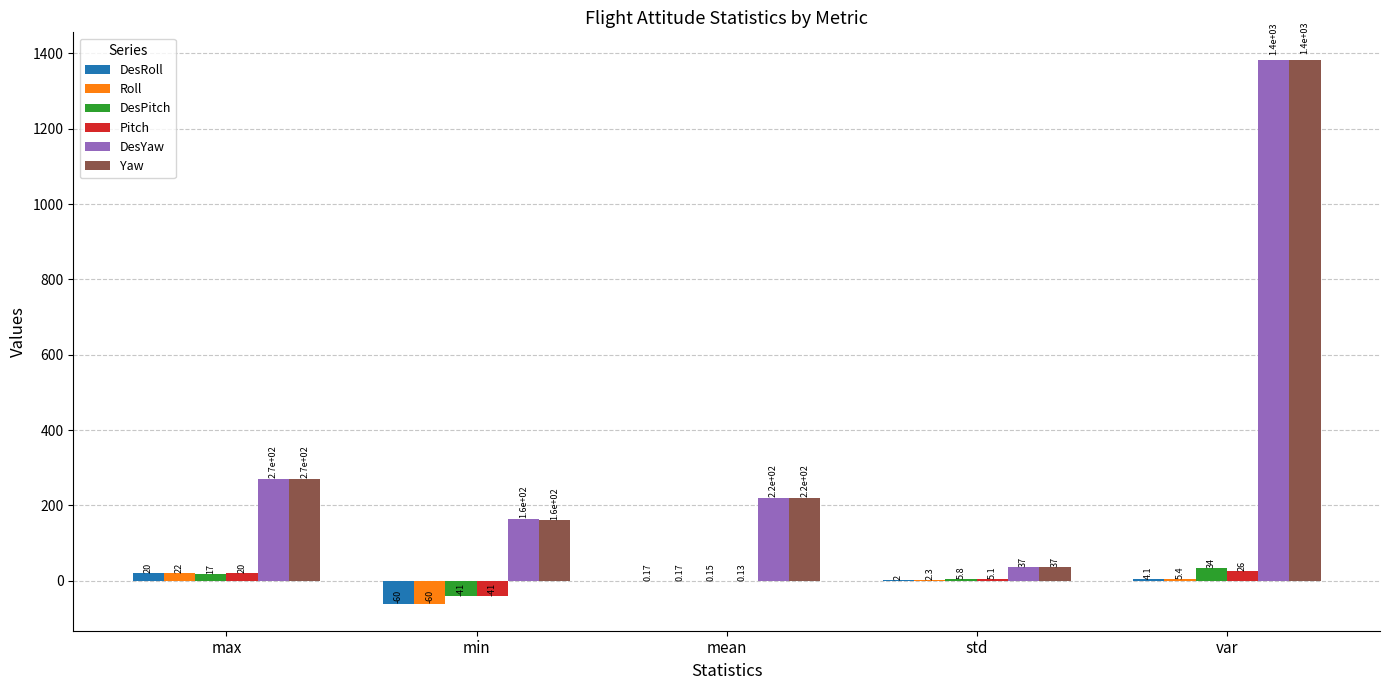

Count the number of data series in this chart.

6